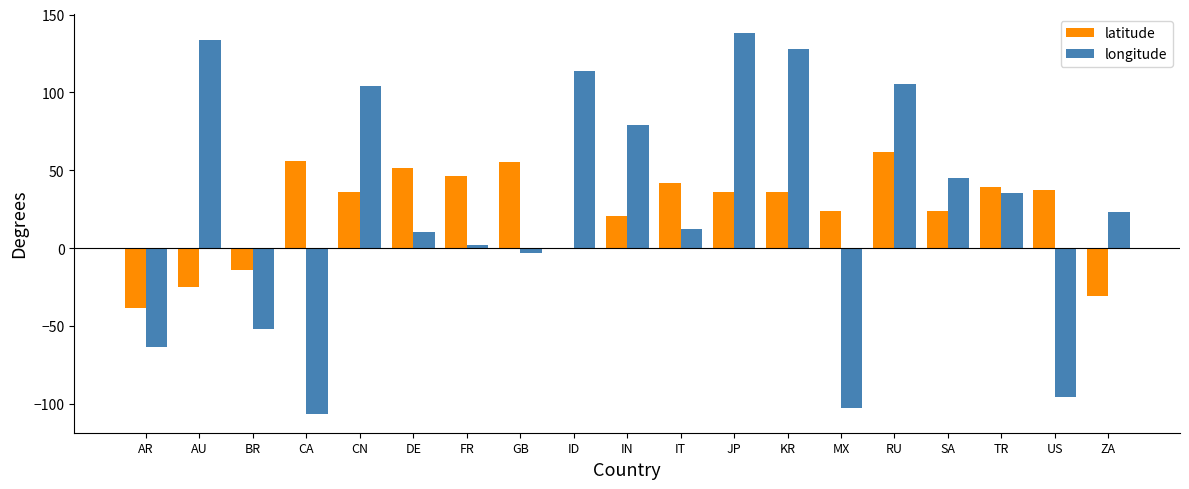

What value does the latitude series have at TR?

39.0